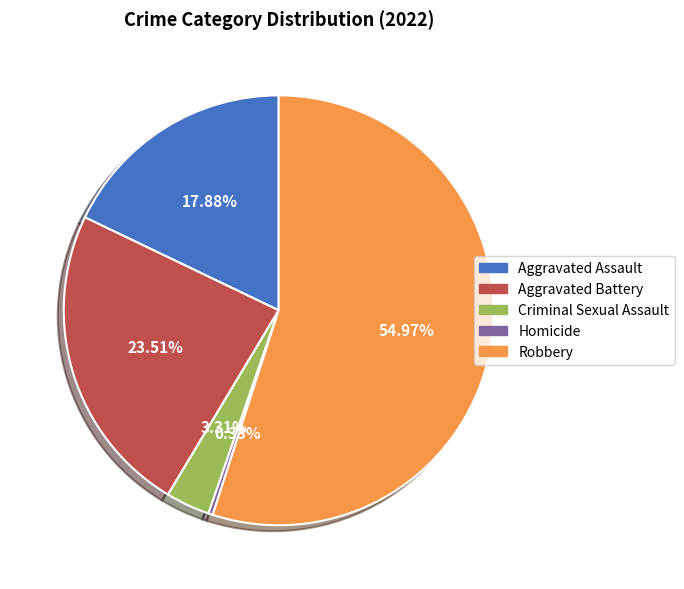

What percentage is NOT represented by Aggravated Battery?

76.5%